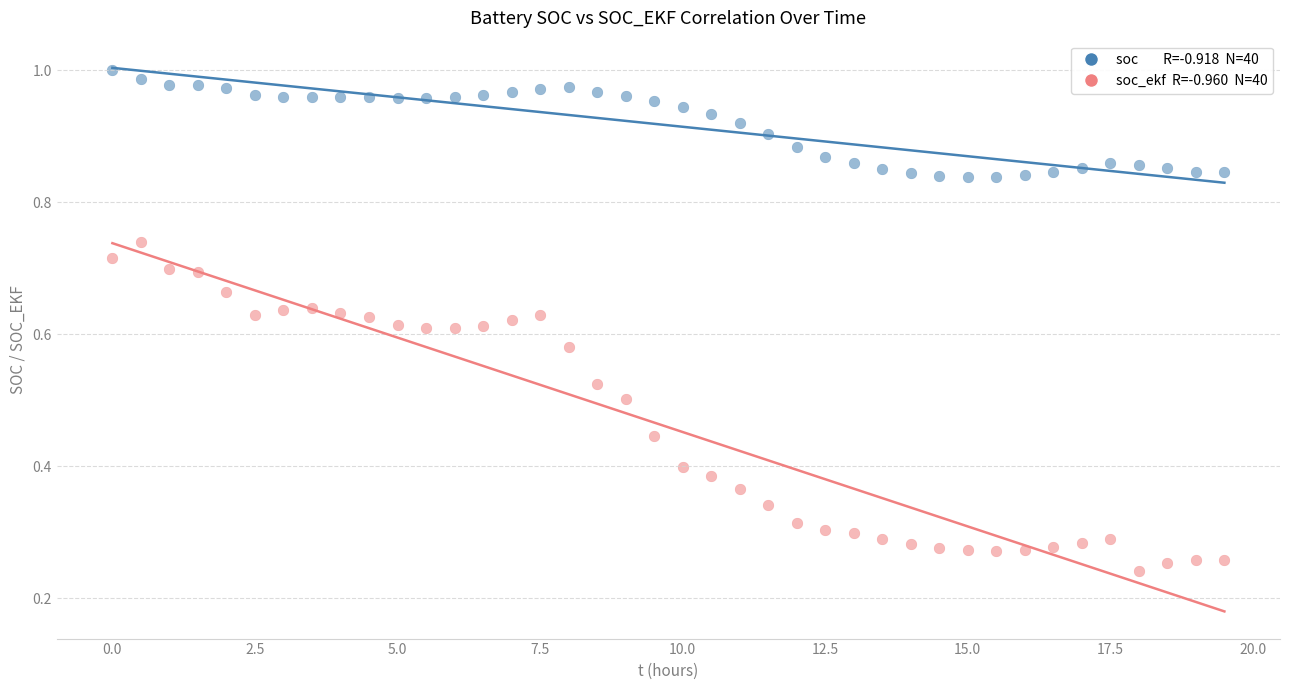

Across all data points, what is the range of X values (max minus min)?

19.5